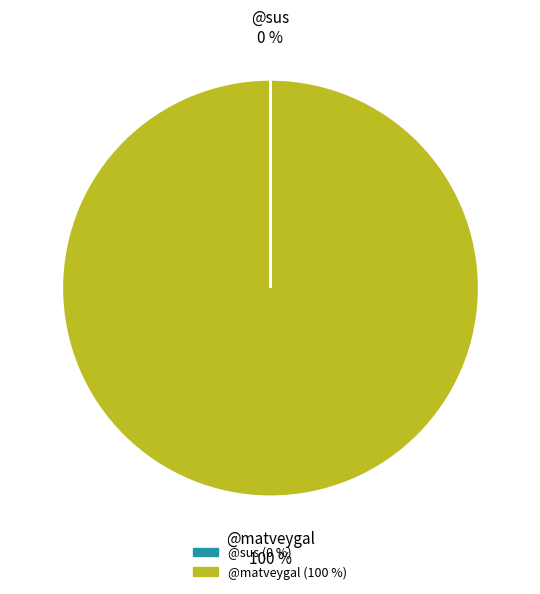

True or false: @matveygal accounts for 100% of the total.

True